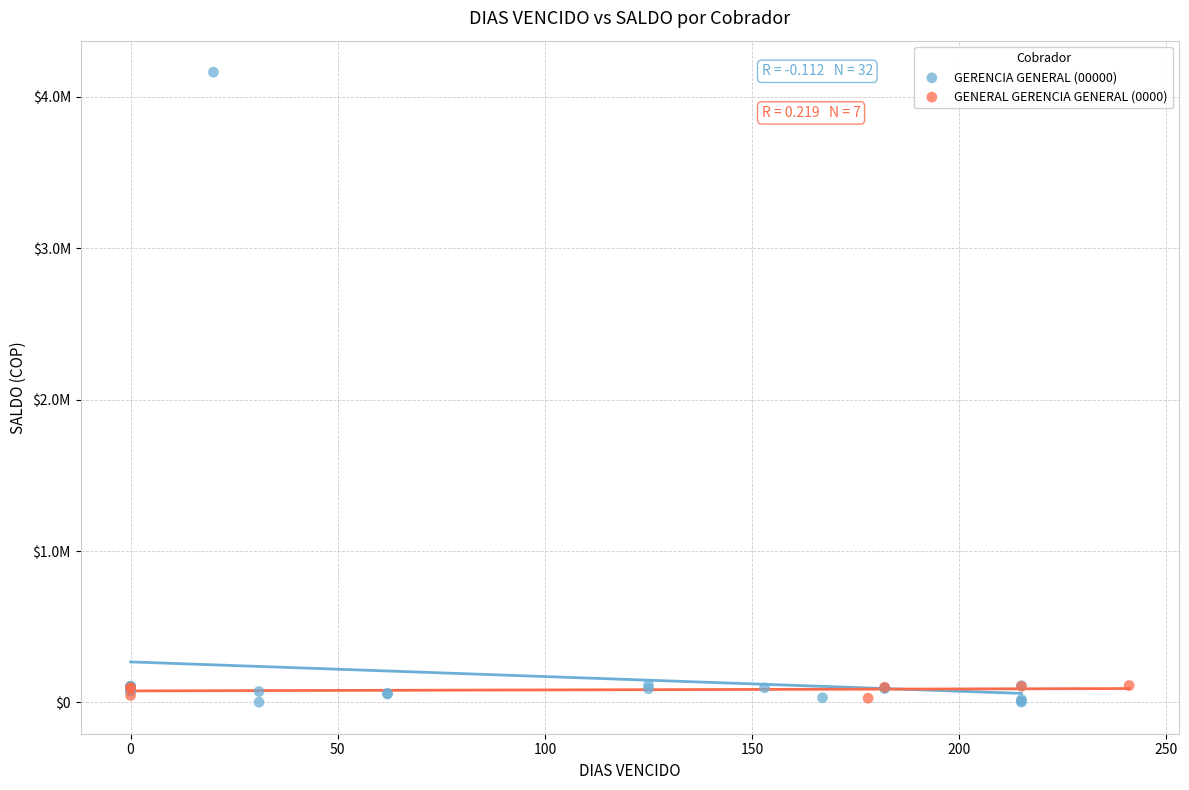

What are all the series names shown in the legend?

GERENCIA GENERAL (00000), GENERAL GERENCIA GENERAL (0000)